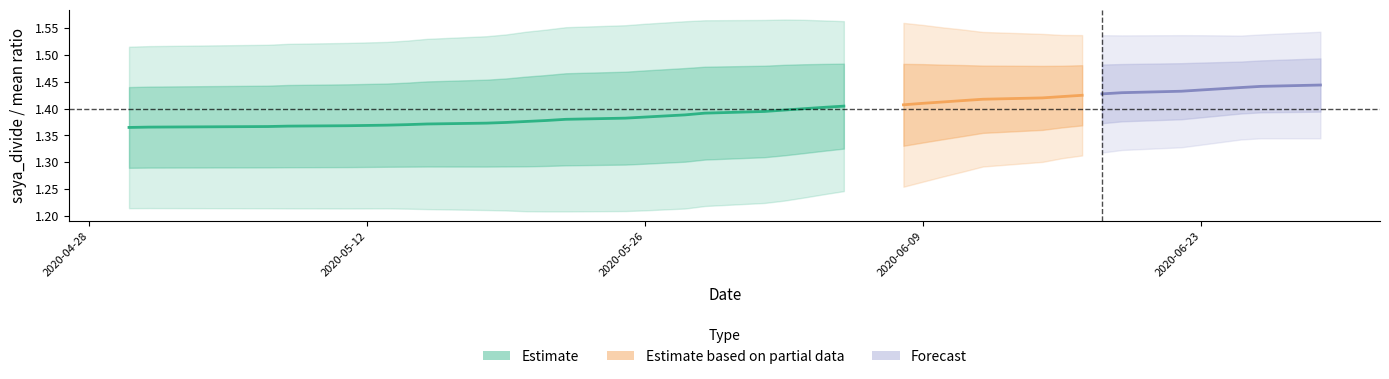

True or false: saya_divide and saya_divide_mean intersect in this chart.

True